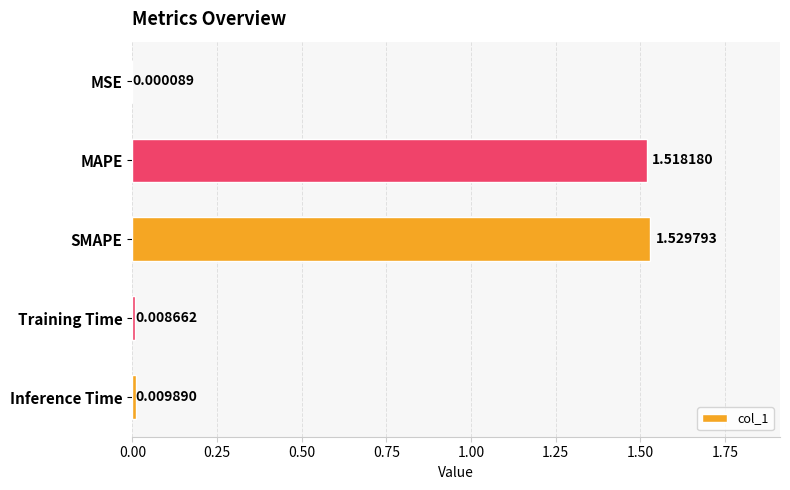

What is the sum of all values?

3.1